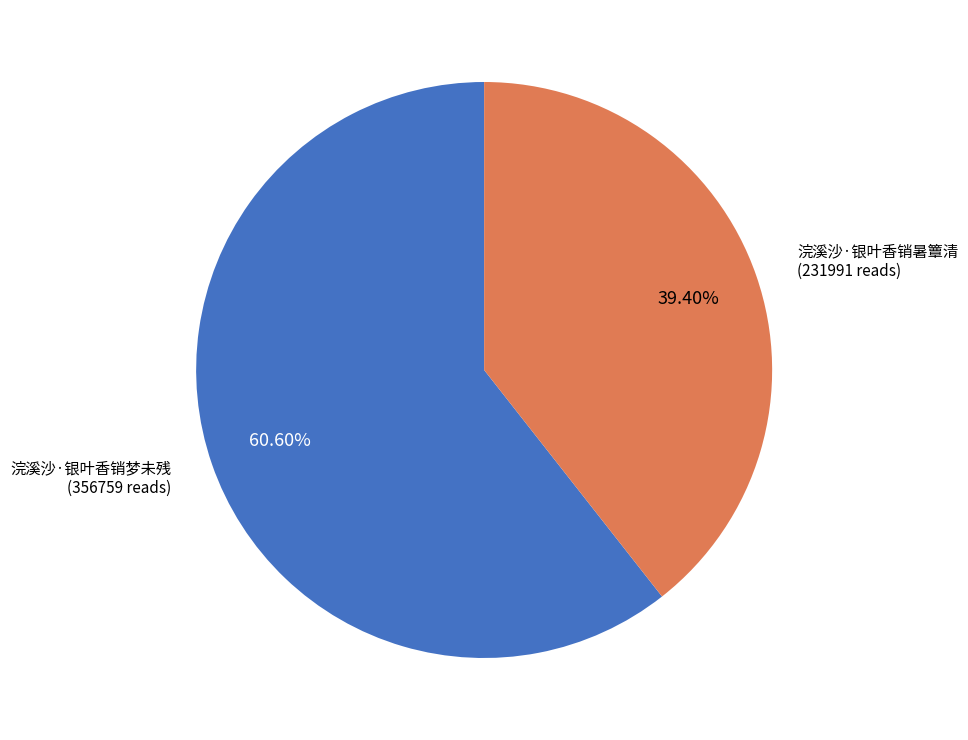

Is there a majority slice in this chart?

Yes